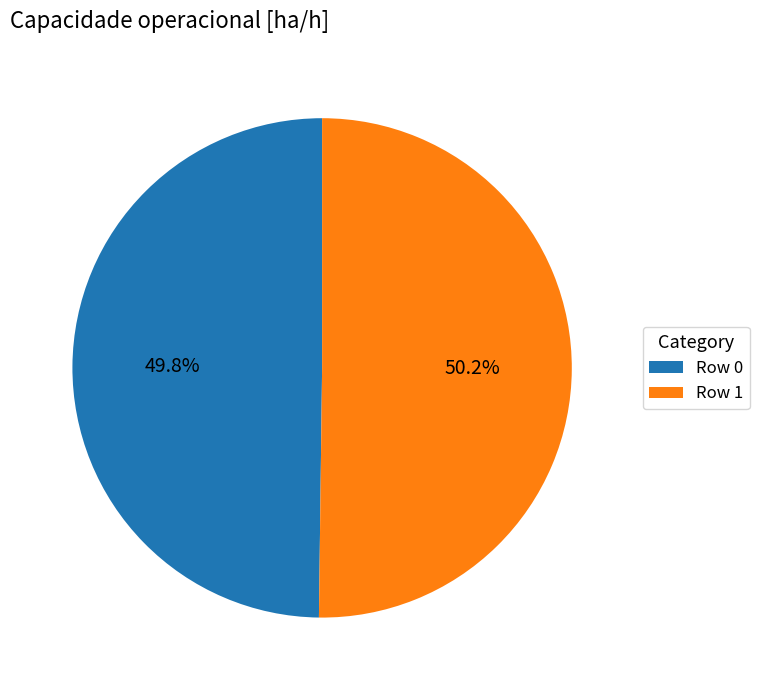

How many slices are in this pie chart?

2